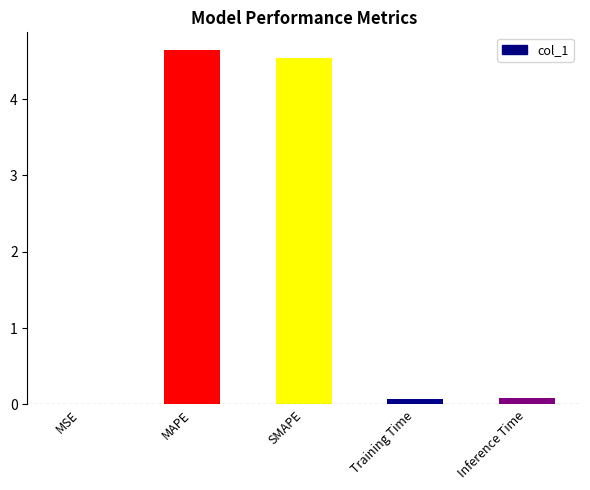

Is it true that the value at Inference Time is 0.1?

True